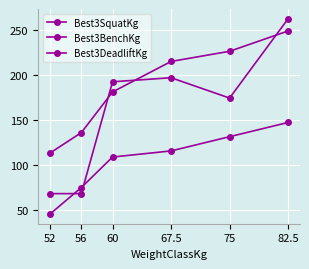

How many lines are shown in the chart?

3